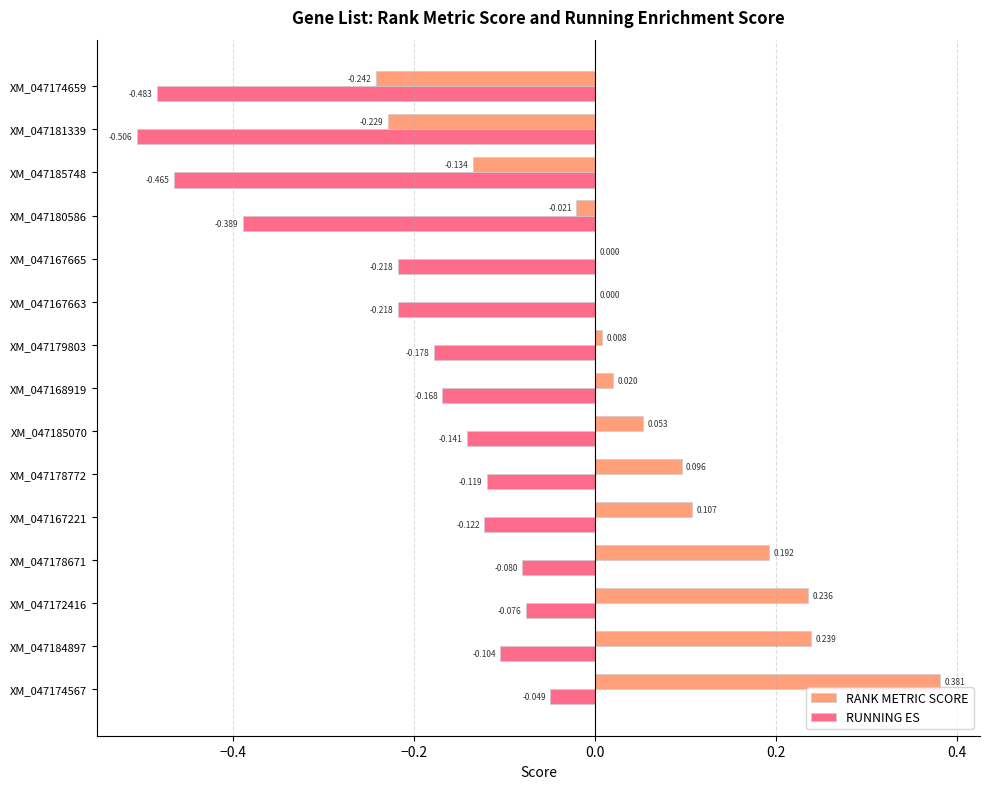

What are all the series names shown in the legend?

RANK METRIC SCORE, RUNNING ES